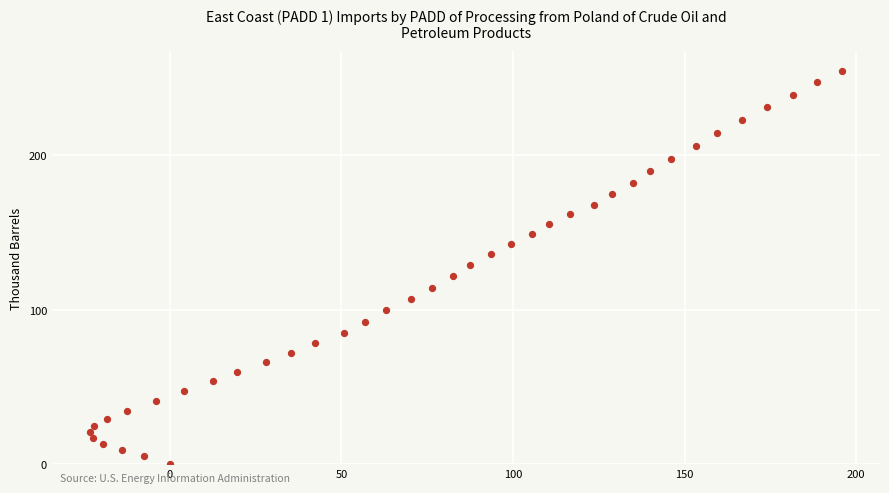

What is the range of Y values (max minus min)?

254.7